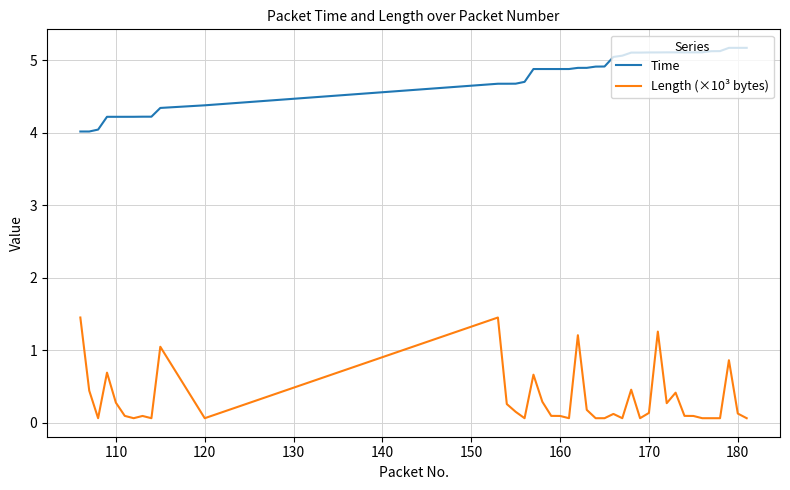

At how many categories does at least one series exceed 1?

40